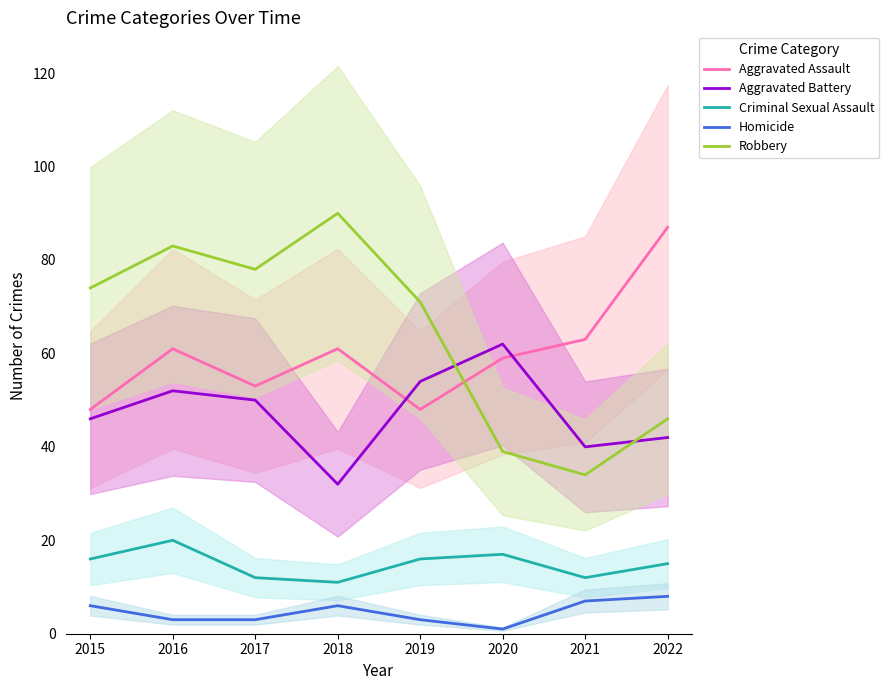

True or false: Homicide and Criminal Sexual Assault intersect in this chart.

False